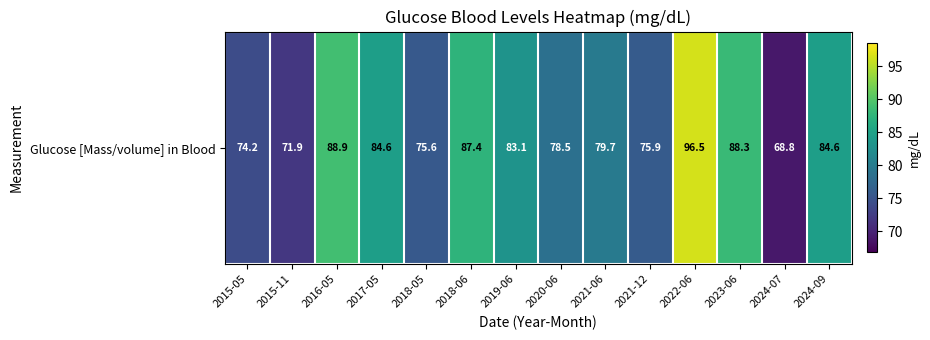

How many data points are above 83?

7